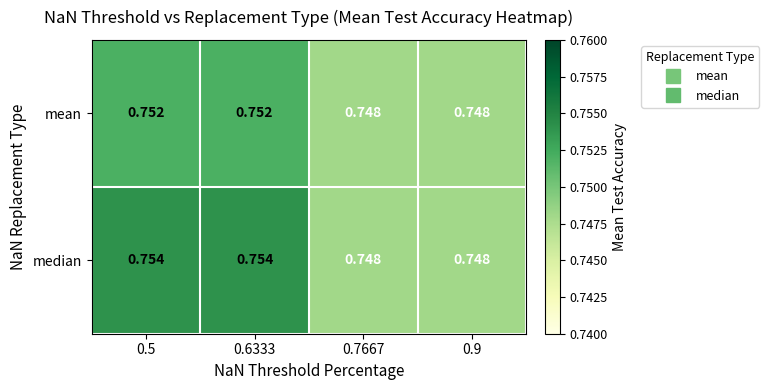

Is the value of median at 0.5 greater than the value of mean at 0.7667?

Yes